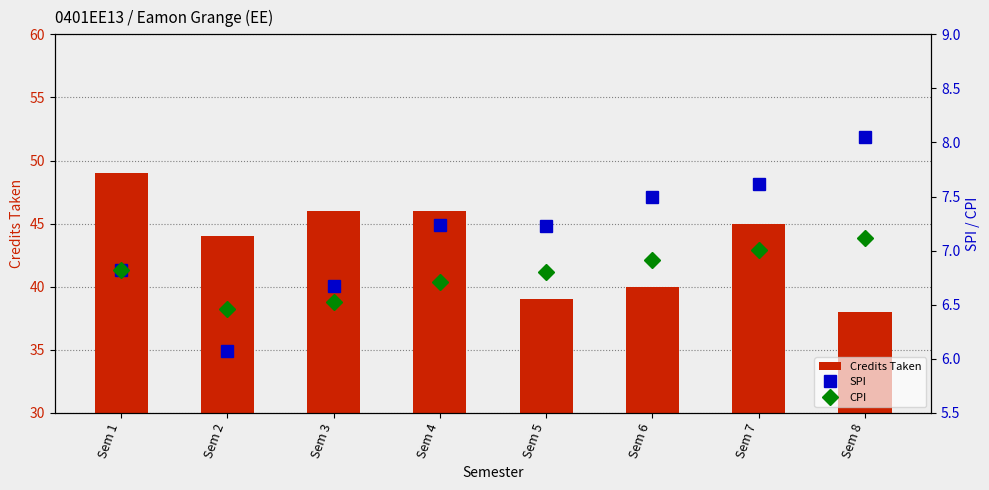

Is it true that SPI equals 3.9 at Sem 1?

False